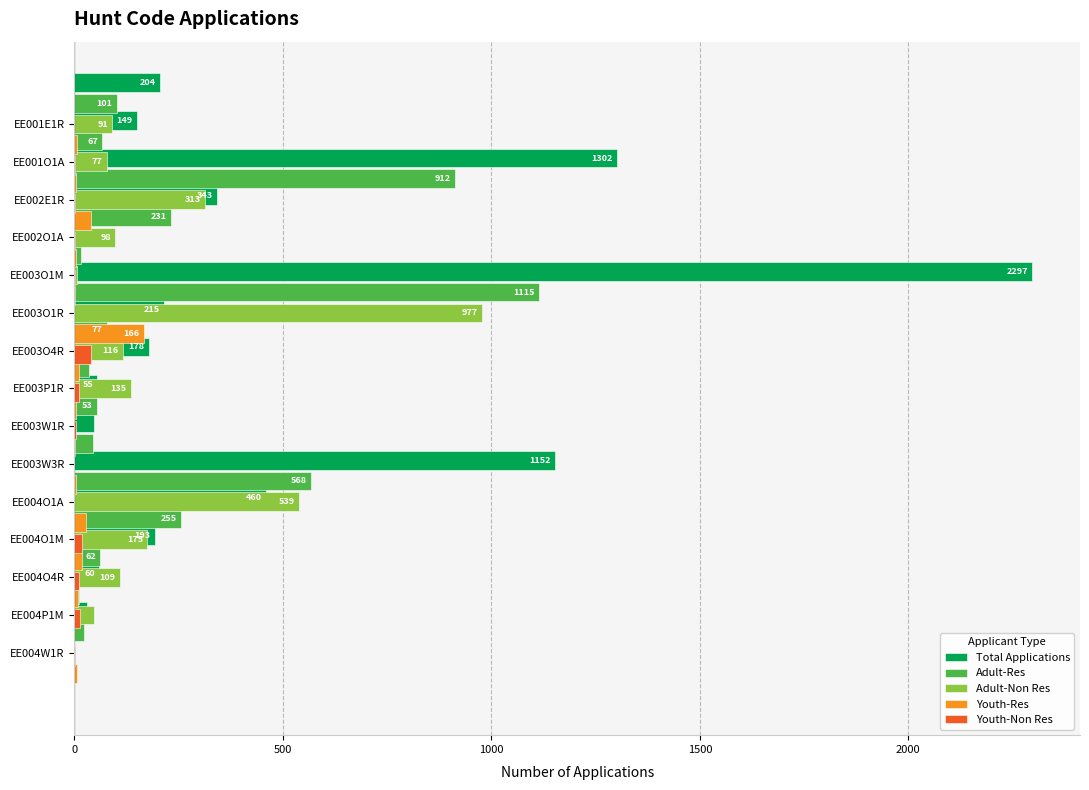

How many bars are there in total?

75